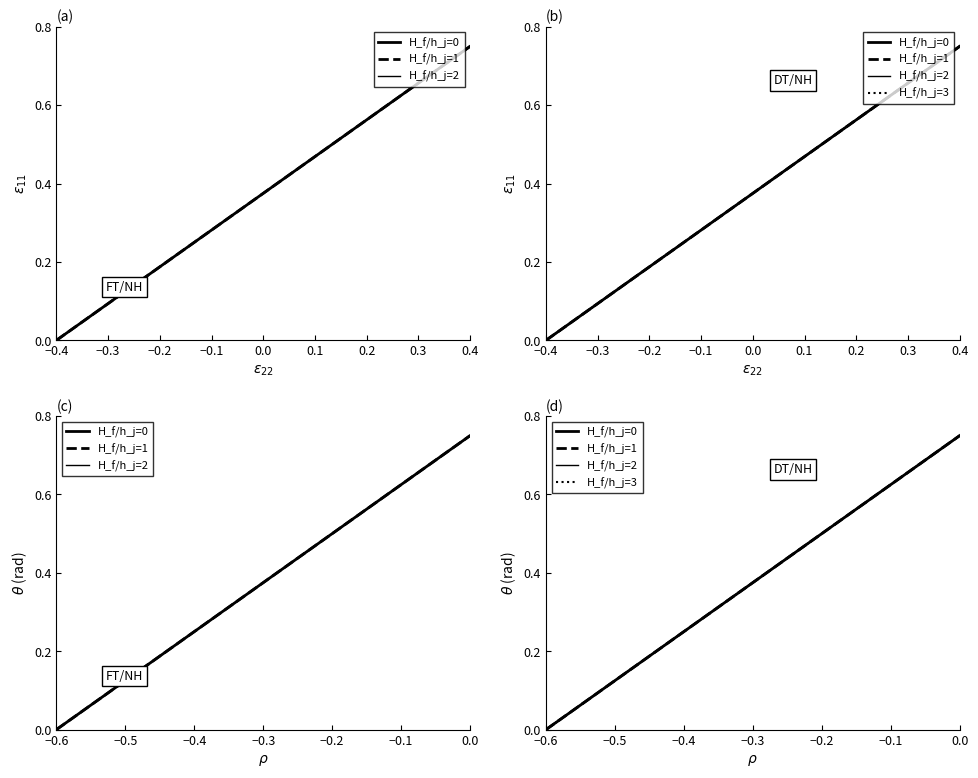

Is it true that H_f/h_j=1 equals 0.3 at 10?

False